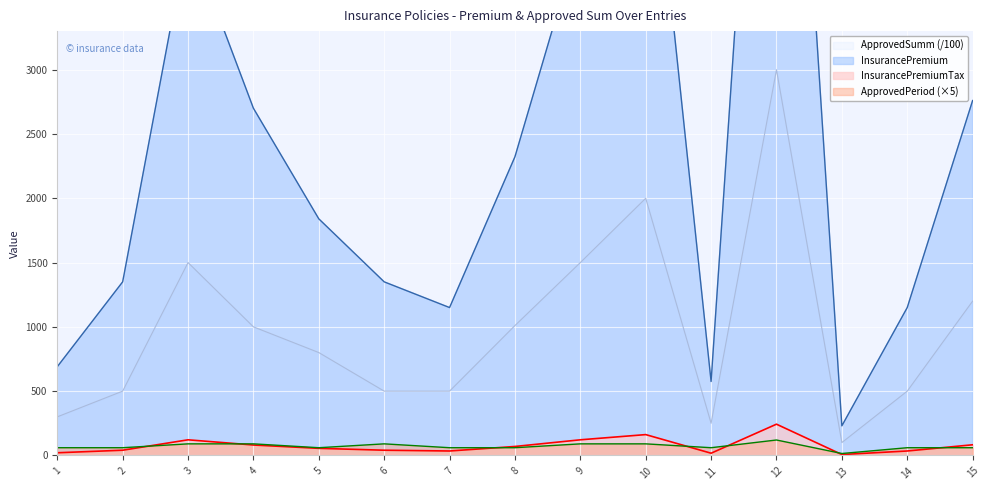

True or false: ApprovedPeriod and ApprovedSumm intersect in this chart.

False